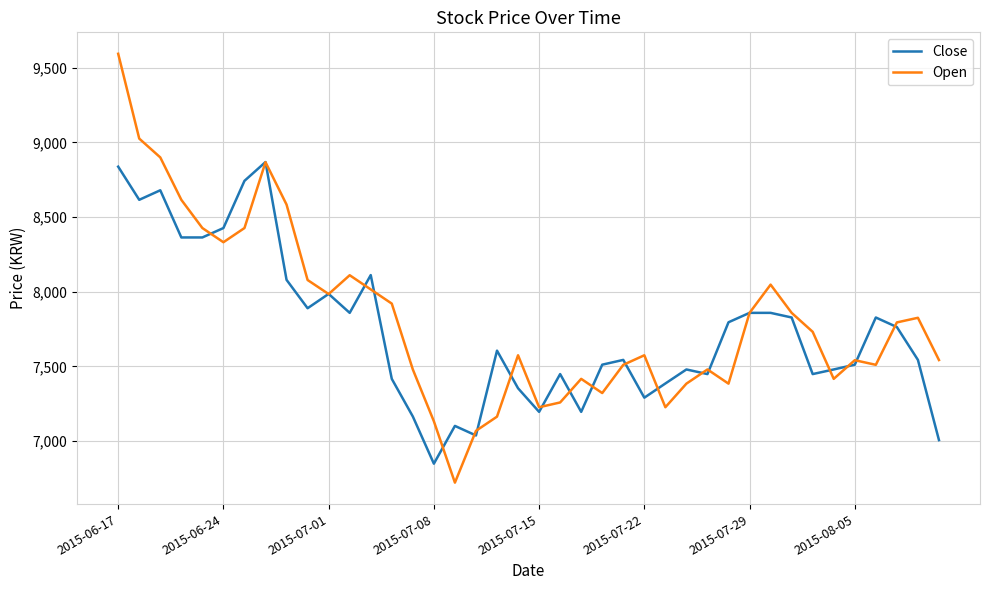

Rank the series by their maximum value, from lowest to highest.

Close, Open